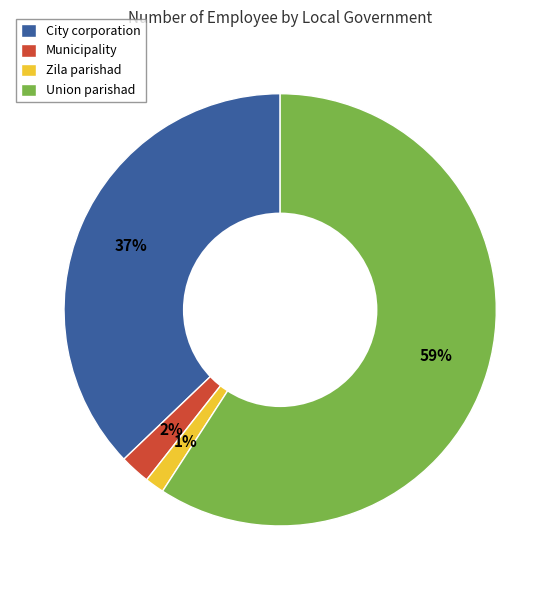

Which slice is the smallest?

Zila parishad